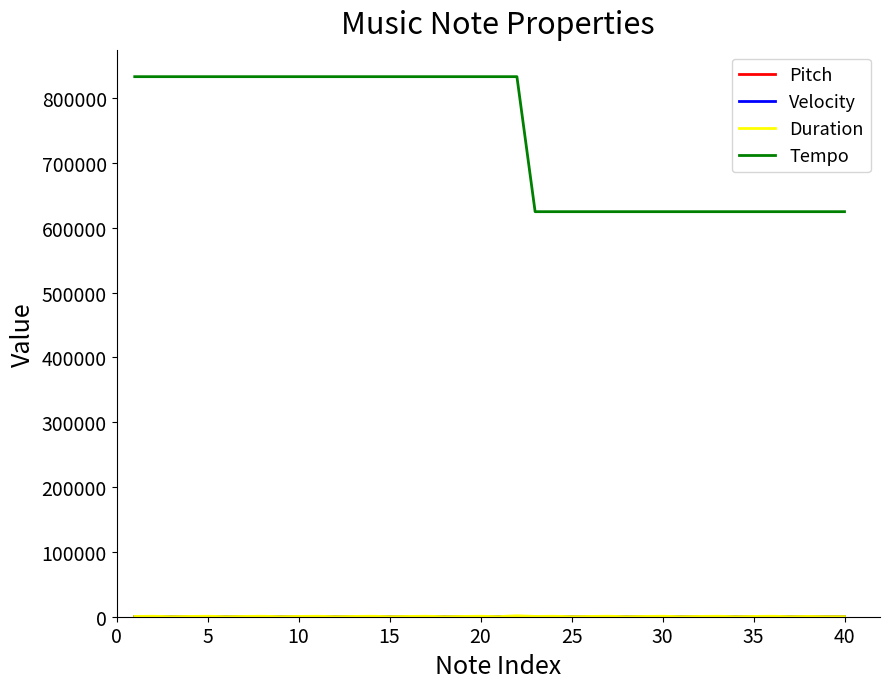

Which series has the largest range (max minus min)?

Tempo